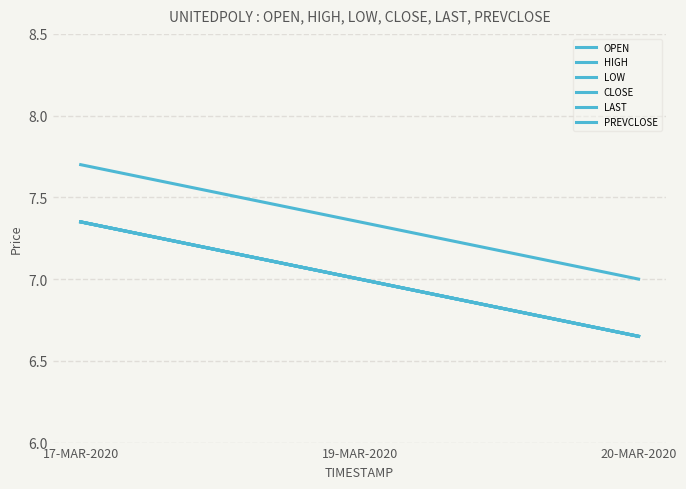

What is the minimum value shown in the chart?

6.7